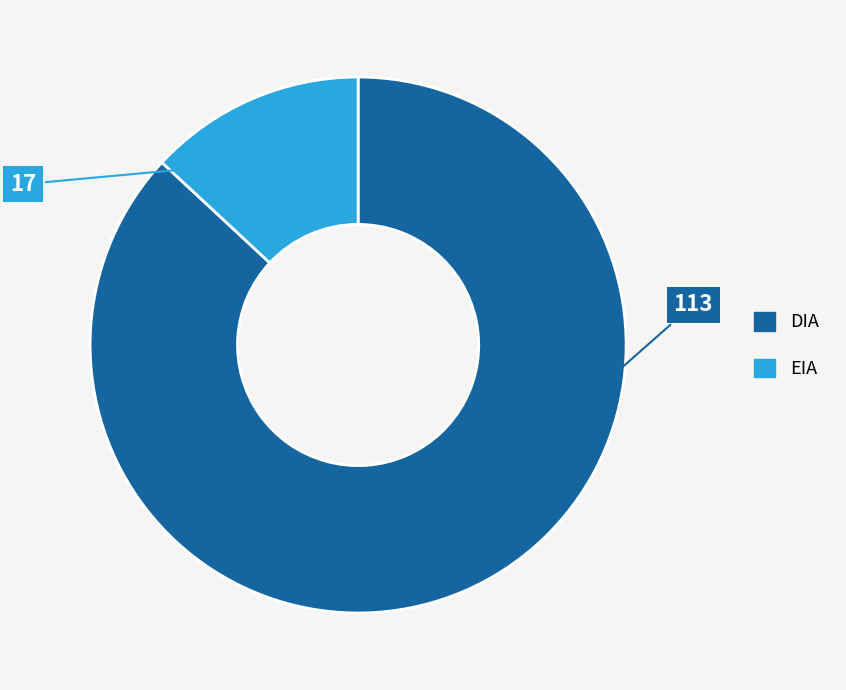

Combined, do EIA and DIA account for over 50%?

Yes